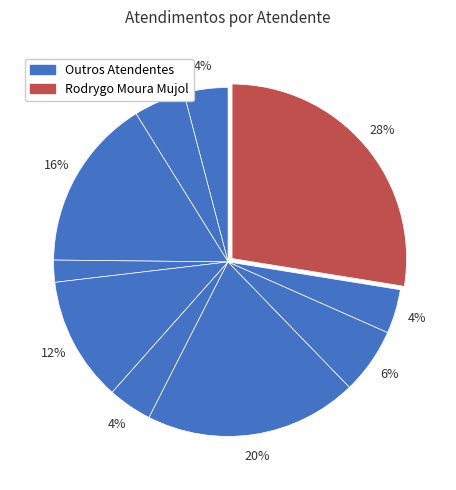

How many slices are in this pie chart?

10